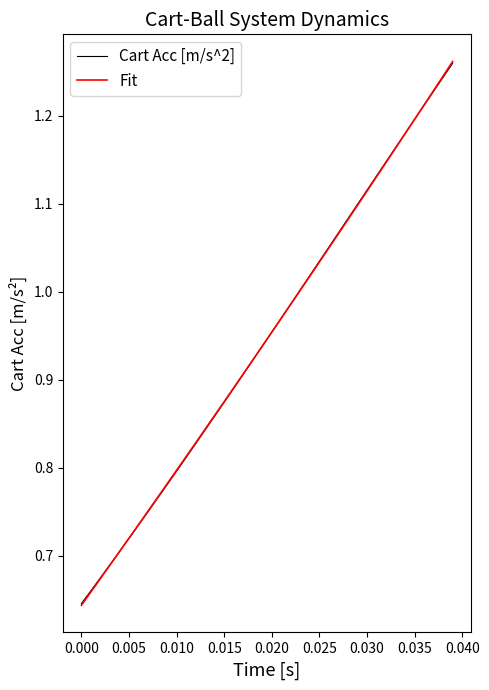

Which series has the widest spread of values?

Fit